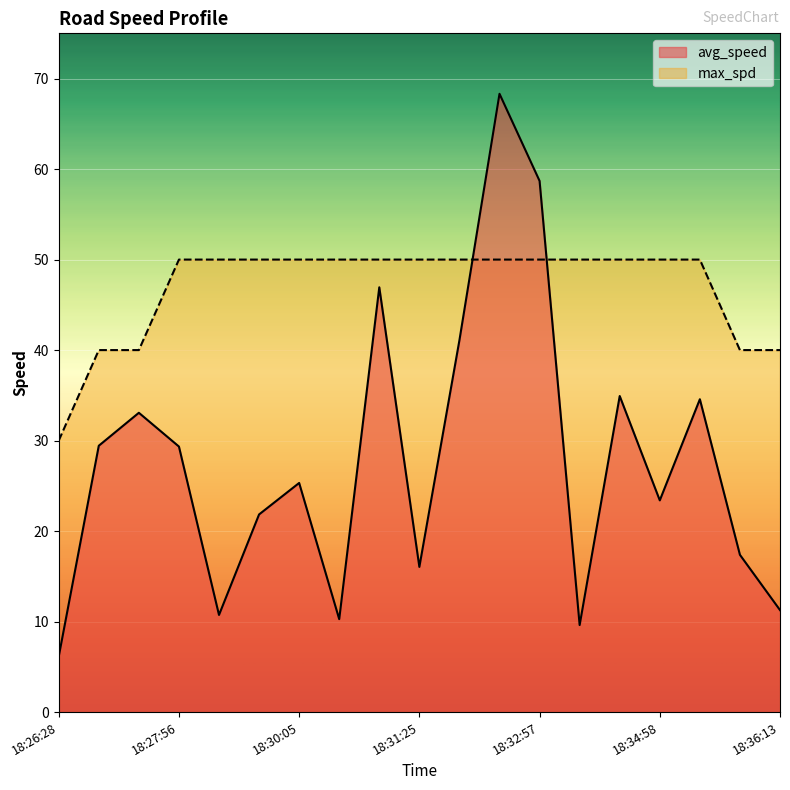

Reading right to left, list all the values displayed in this chart.

avg_speed: 18:36:13=11.3	18:35:21=17.4	18:35:05=34.6	18:34:58=23.4	18:34:31=34.9	18:33:07=9.6	18:32:57=58.7	18:32:09=68.3	18:31:55=41.1	18:31:25=16.0	18:31:17=46.9	18:30:15=10.3	18:30:05=25.3	18:29:27=21.8	18:28:12=10.7	18:27:56=29.3	18:27:48=33.1	18:27:40=29.4	18:26:28=6.1
max_spd: 18:36:13=40.0	18:35:21=40.0	18:35:05=50.0	18:34:58=50.0	18:34:31=50.0	18:33:07=50.0	18:32:57=50.0	18:32:09=50.0	18:31:55=50.0	18:31:25=50.0	18:31:17=50.0	18:30:15=50.0	18:30:05=50.0	18:29:27=50.0	18:28:12=50.0	18:27:56=50.0	18:27:48=40.0	18:27:40=40.0	18:26:28=30.0